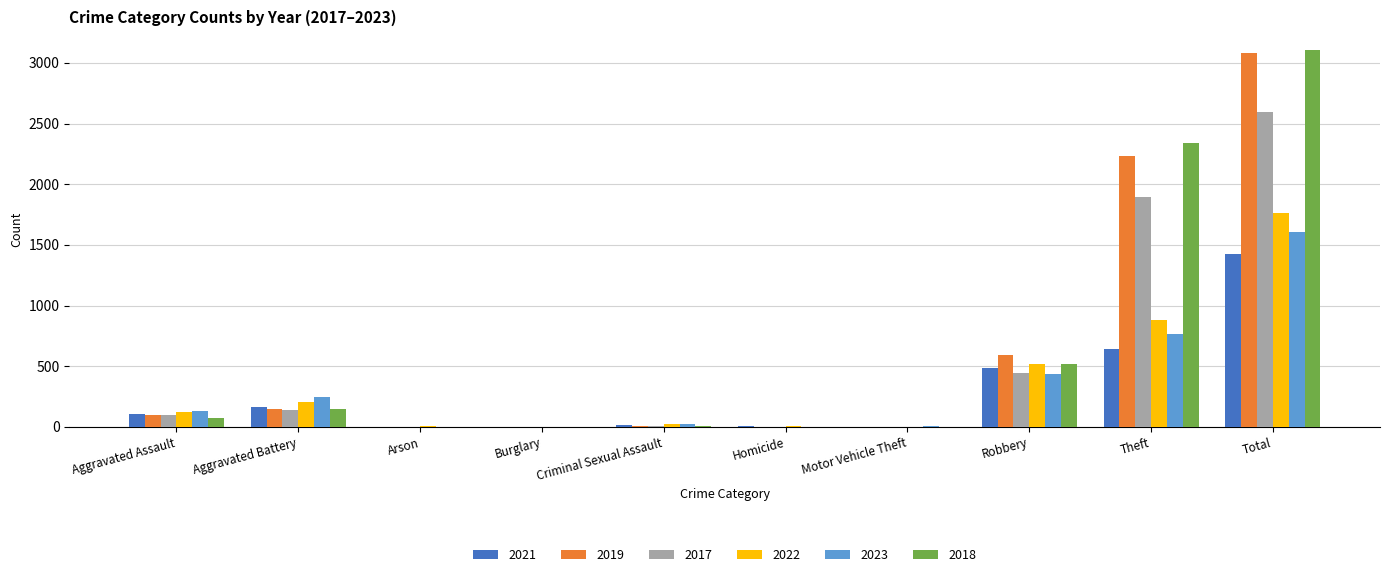

What is the approximate value of 2019 at Aggravated Assault, to the nearest 100?

100